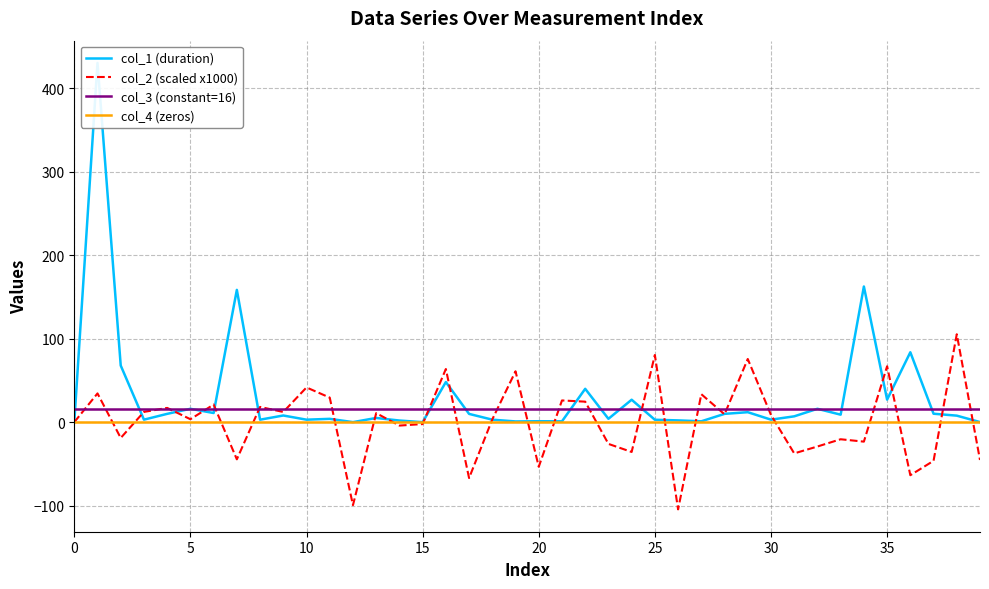

At which label does col_2 (scaled x1000) reach its minimum?

26